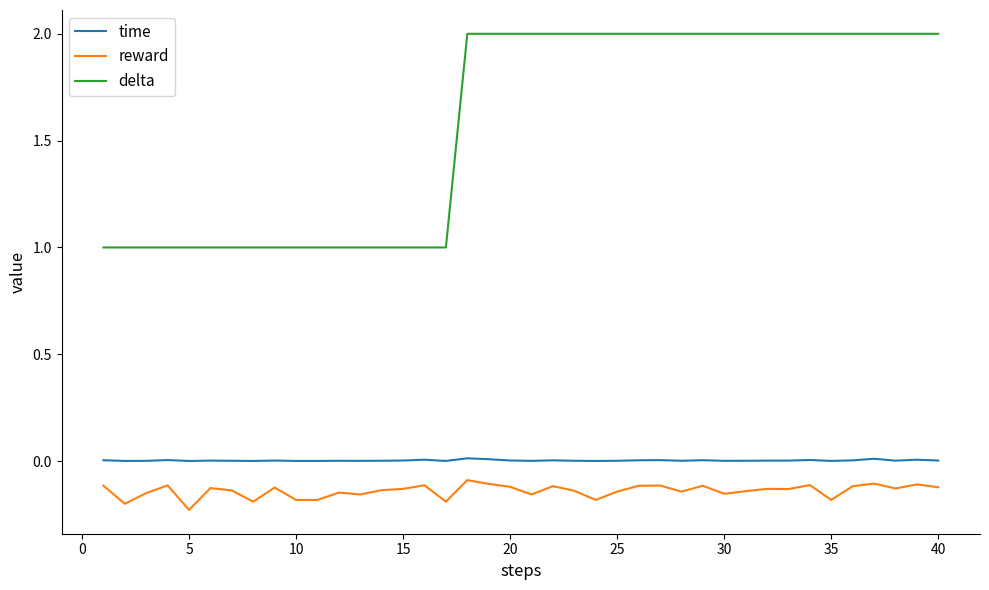

True or false: delta and reward intersect in this chart.

False